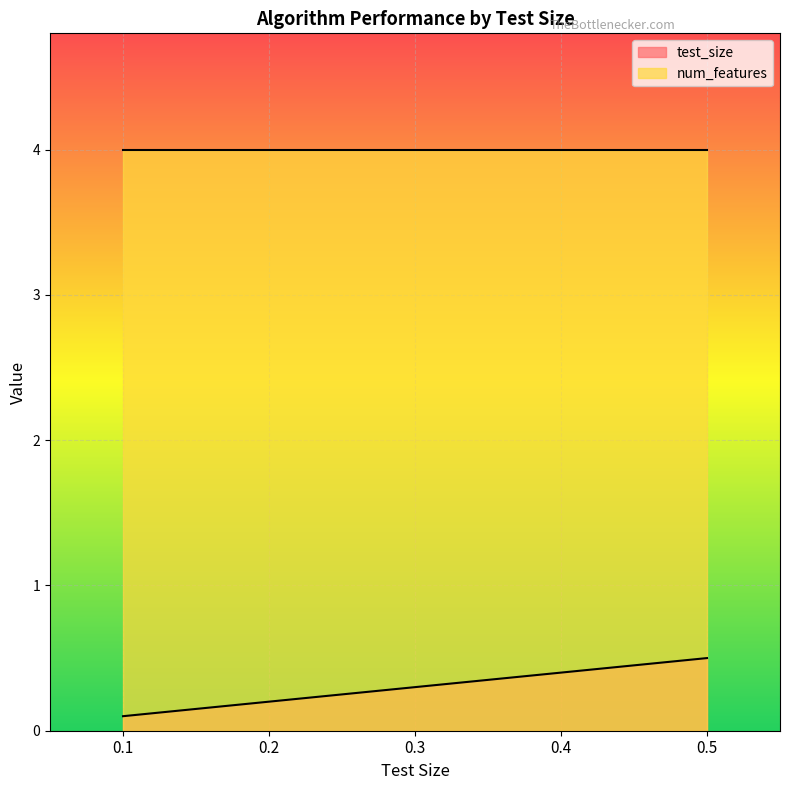

Which label corresponds to the largest value in the chart?

0.5